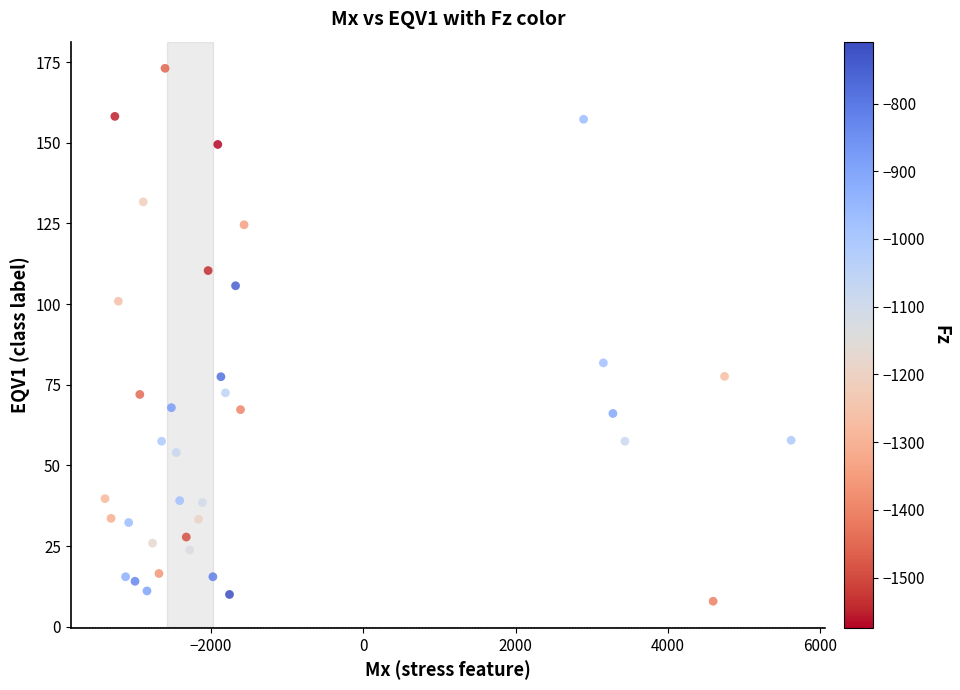

What Y value in the scatter plot is closest to 90?

81.8